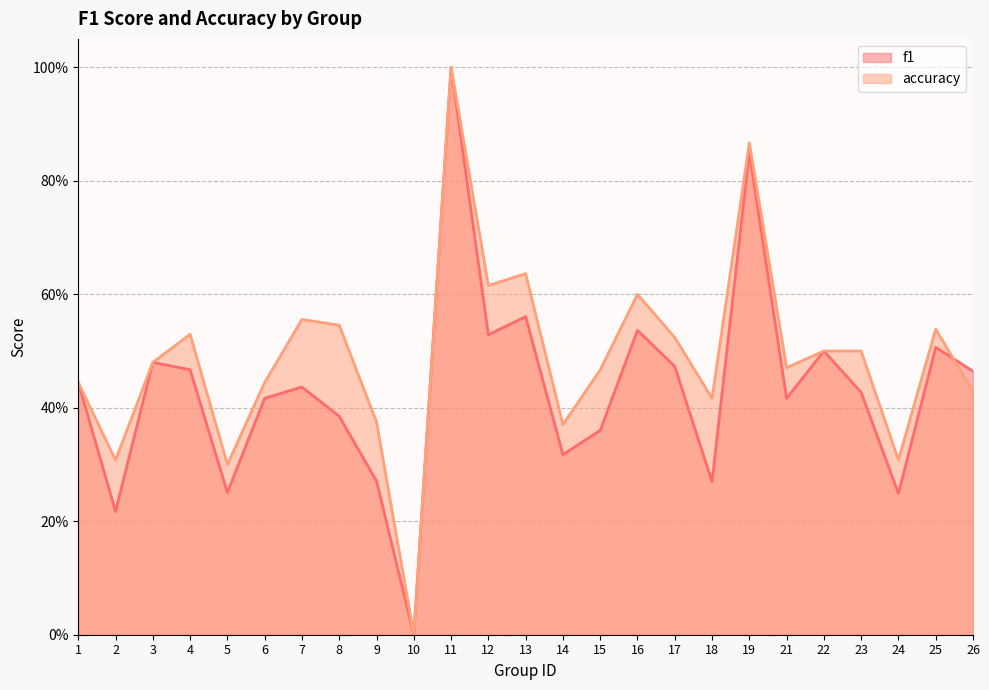

What is the value of the f1 point at the 4th from the left?

0.5